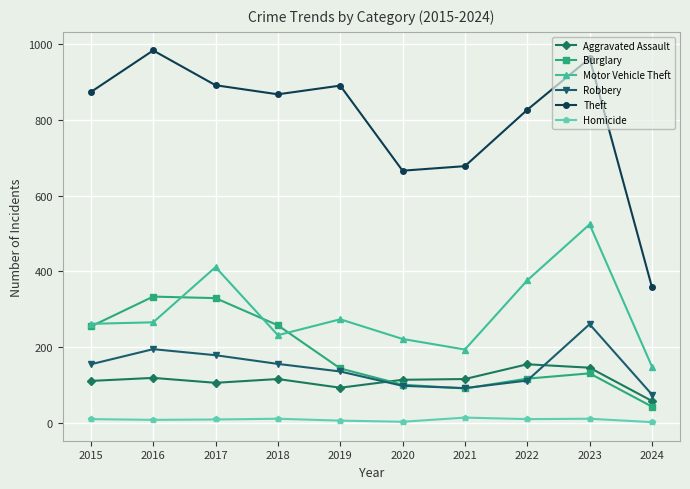

How many values in the Robbery series are below 154?

5